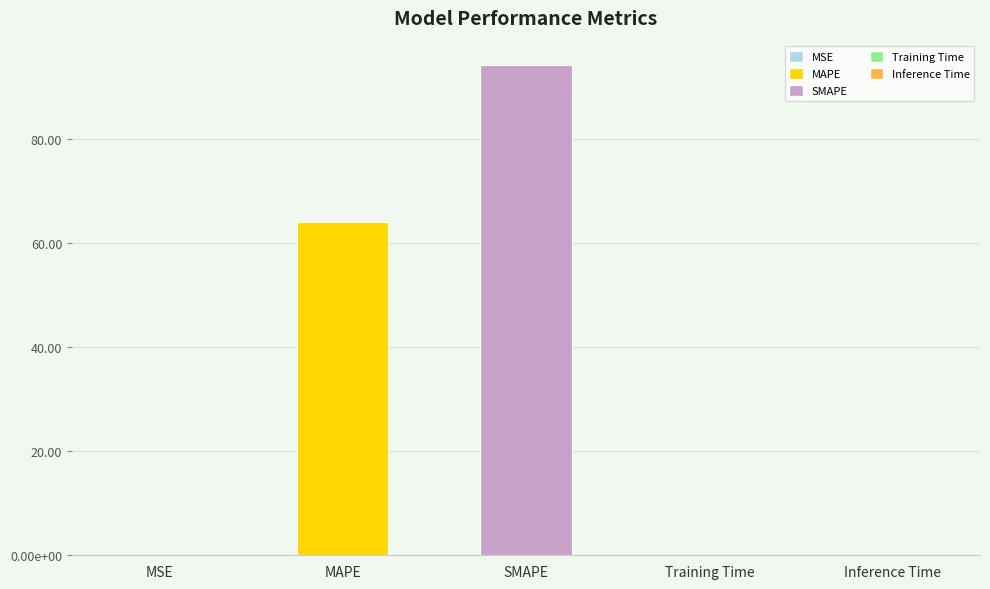

List the labels in order of value, largest first.

SMAPE, MAPE, Inference Time, Training Time, MSE